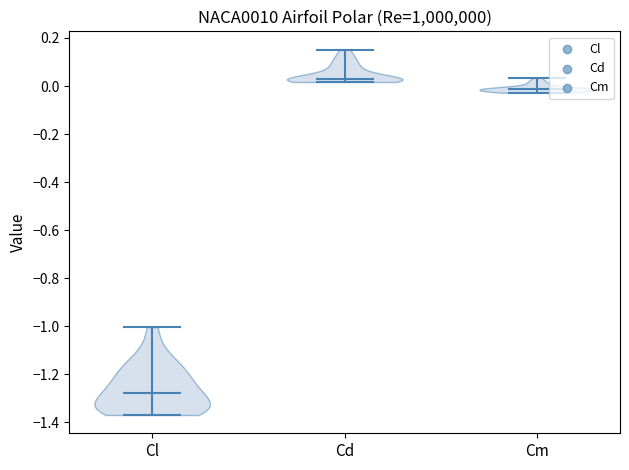

Which violin has the lowest median line?

Cl